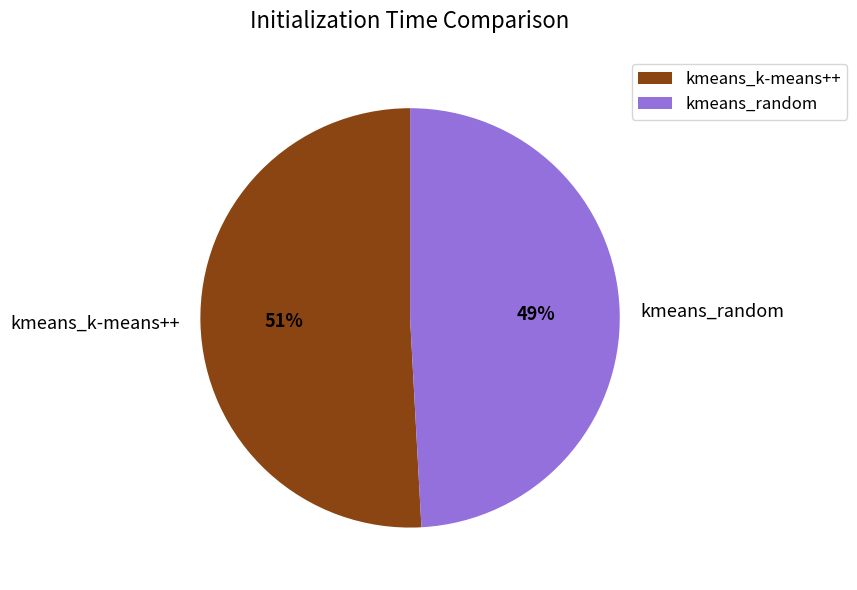

Is the sum of kmeans_random and kmeans_k-means++ greater than half?

Yes